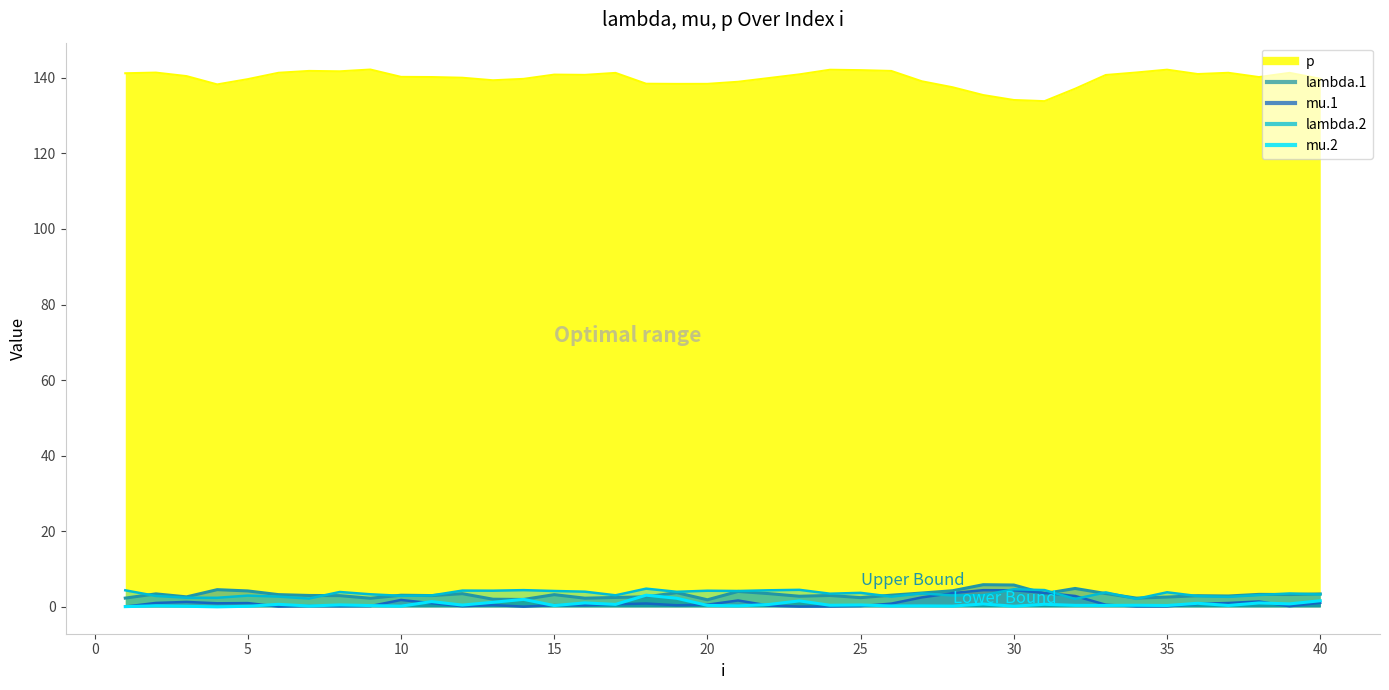

What is the value of the mu.1 point at the 39th from the left?

0.2